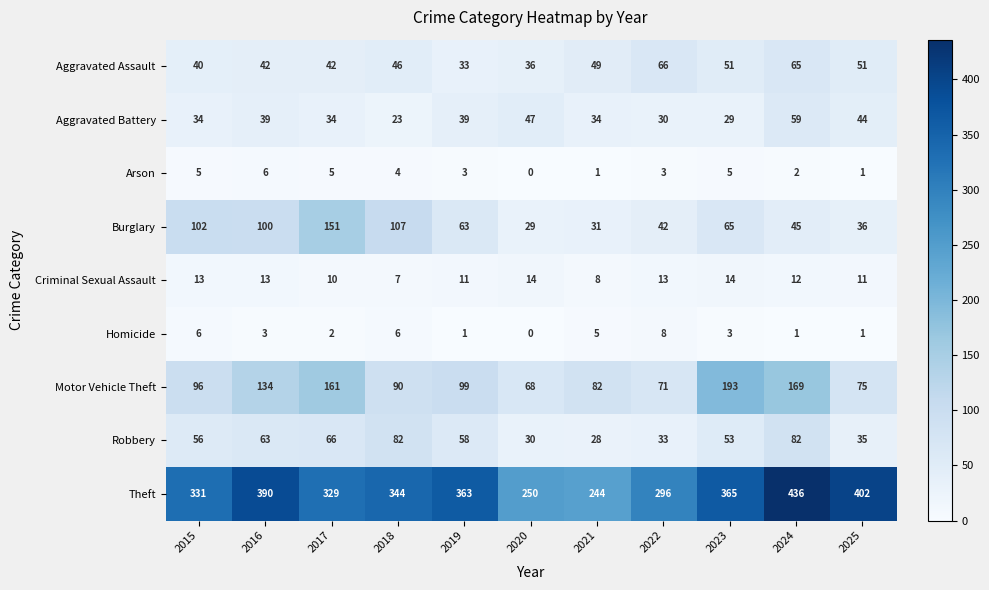

At which category is the sum across all series the highest?

2024